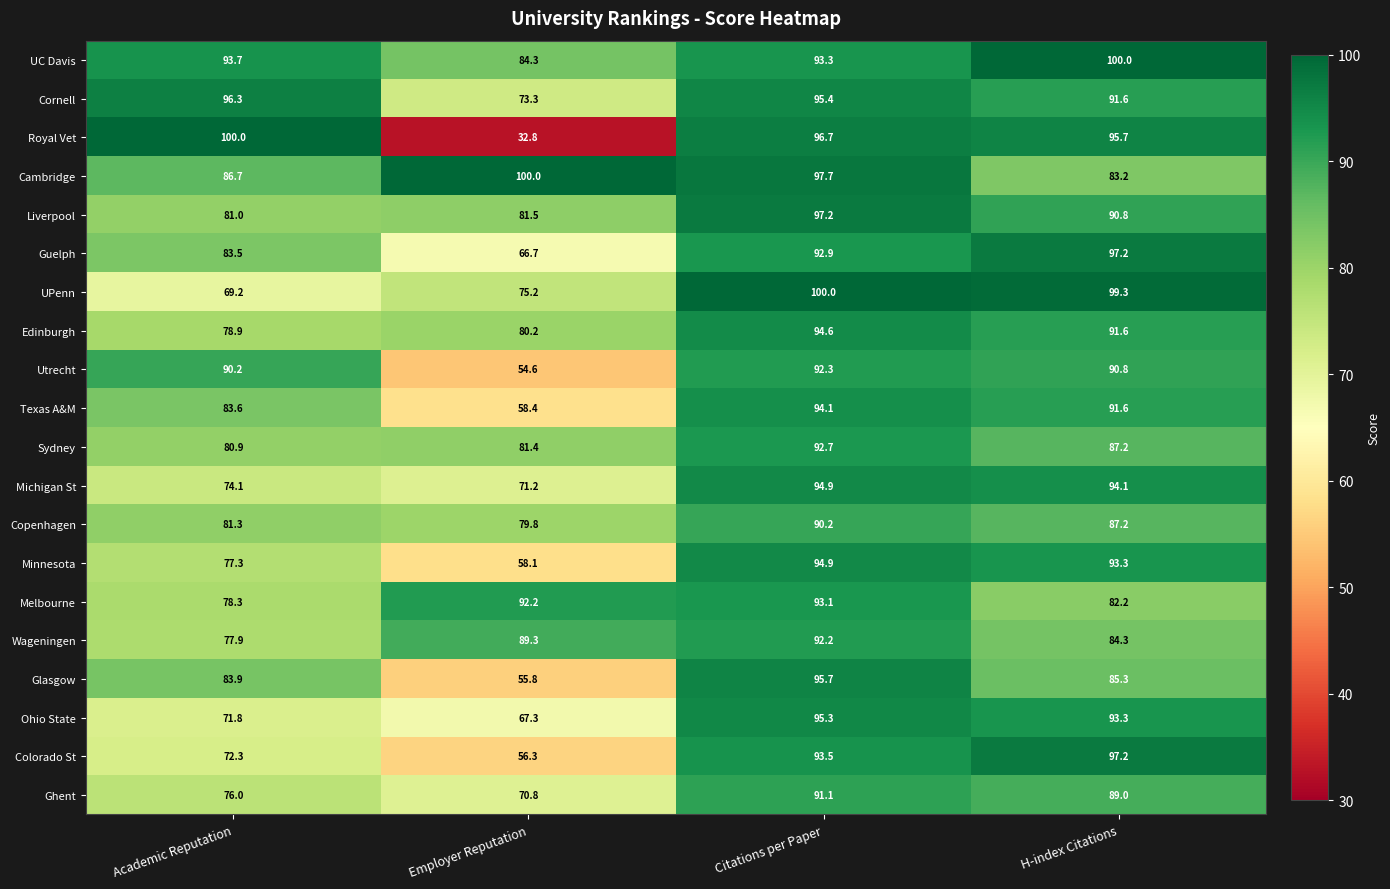

Between Academic Reputation and H-index Citations, which series saw the biggest shift?

UPenn